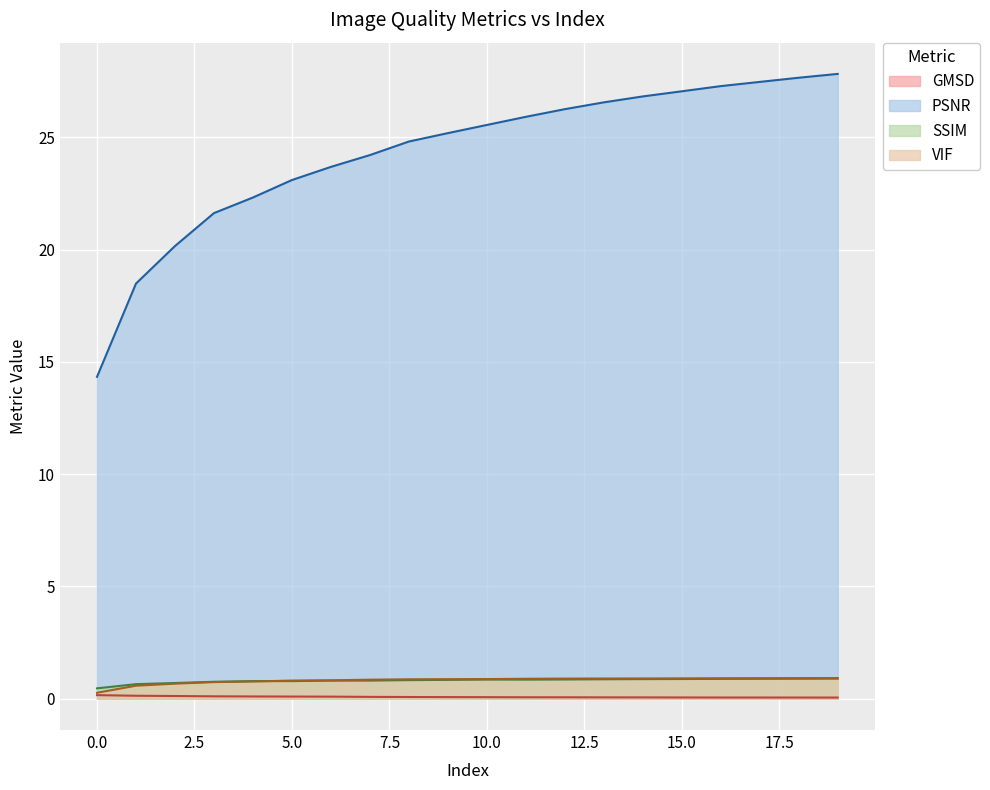

What is the average value of the SSIM series?

0.8